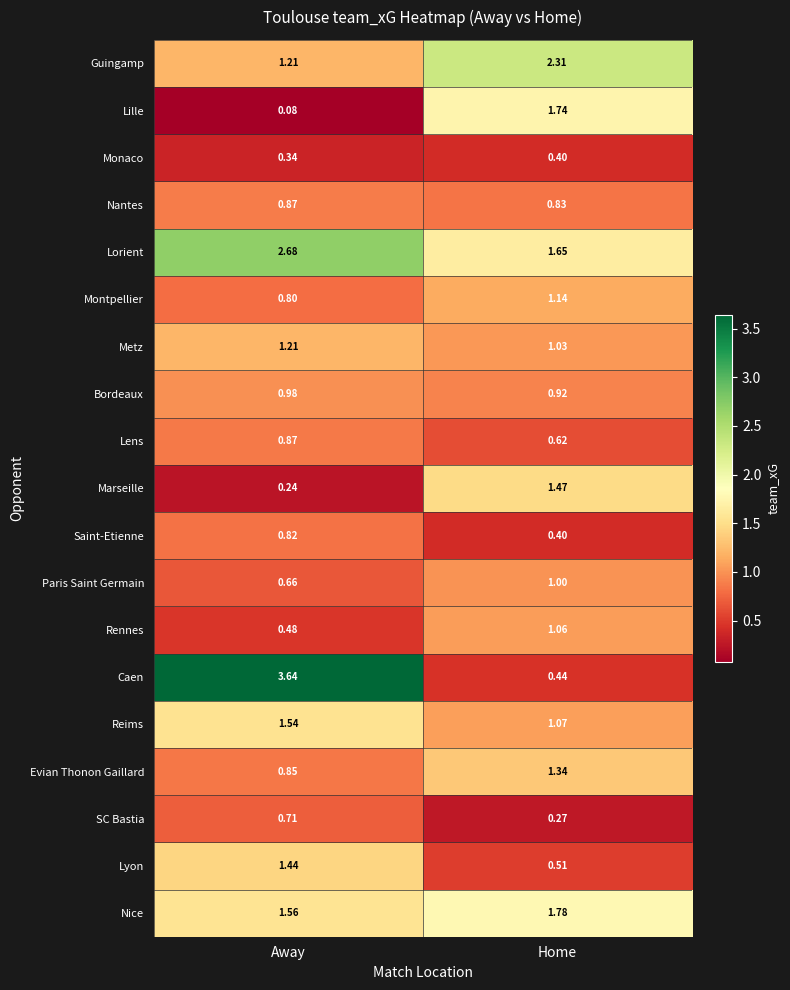

Which label corresponds to the smallest value in the chart?

Away